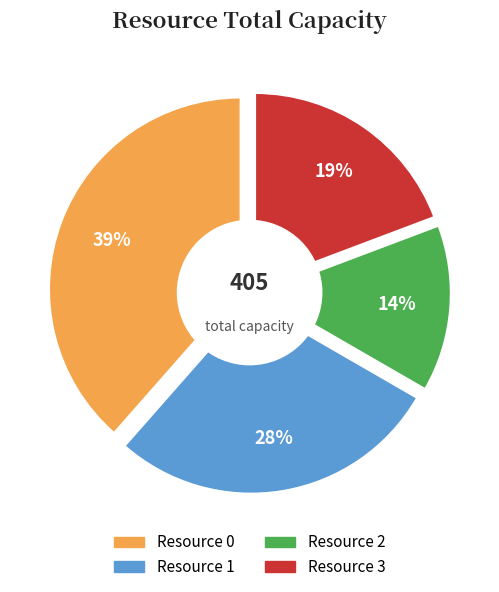

To the nearest percent, what portion does Resource 2 represent?

14%